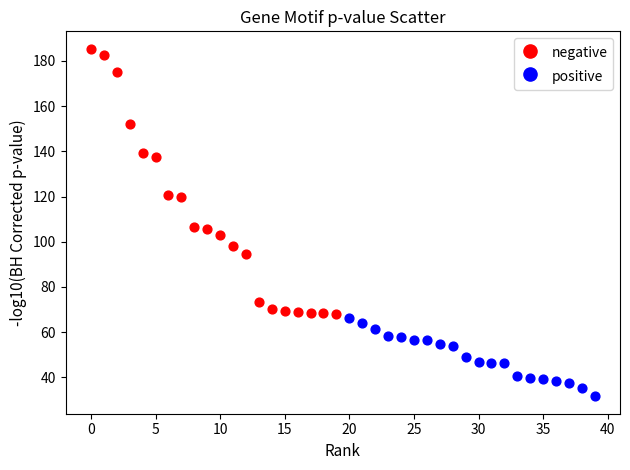

What are all the series names shown in the legend?

negative, positive